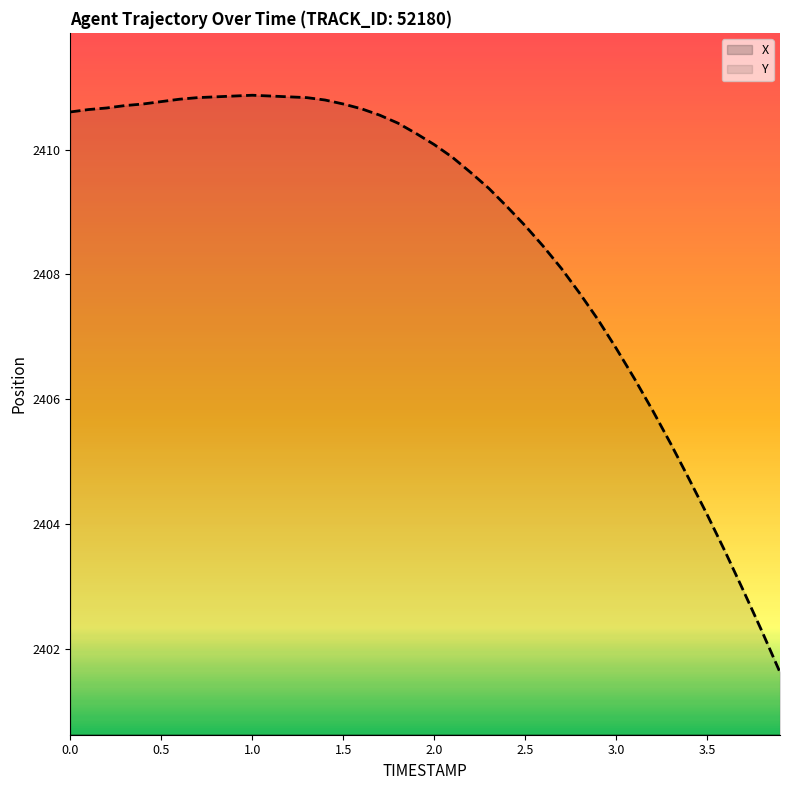

Which series has the largest range (max minus min)?

Y